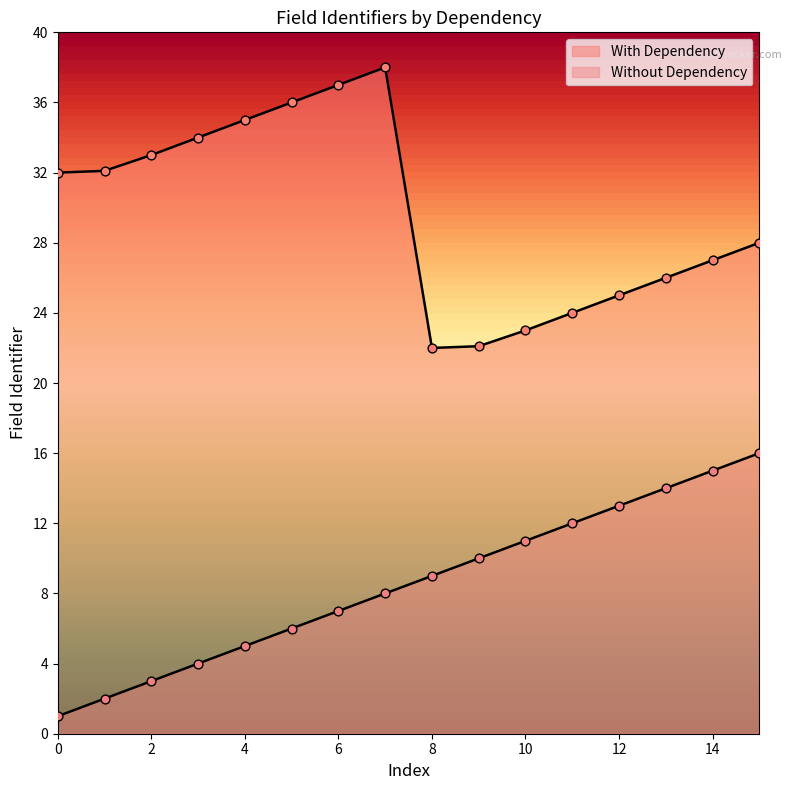

Which series has the largest total across all categories?

With Dependency